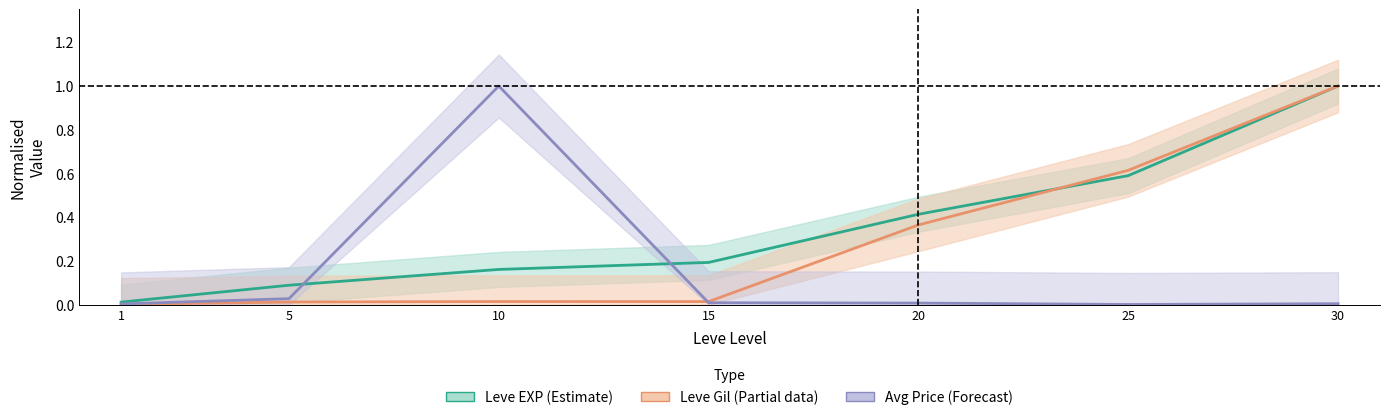

Between 1 and 5, which is larger?

5